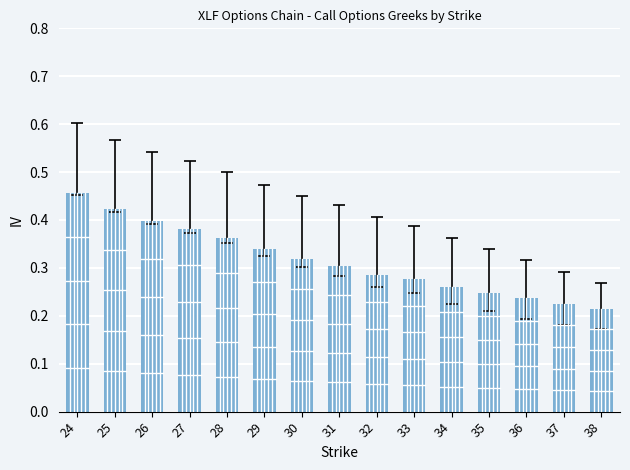

How many bars are there in total?

15